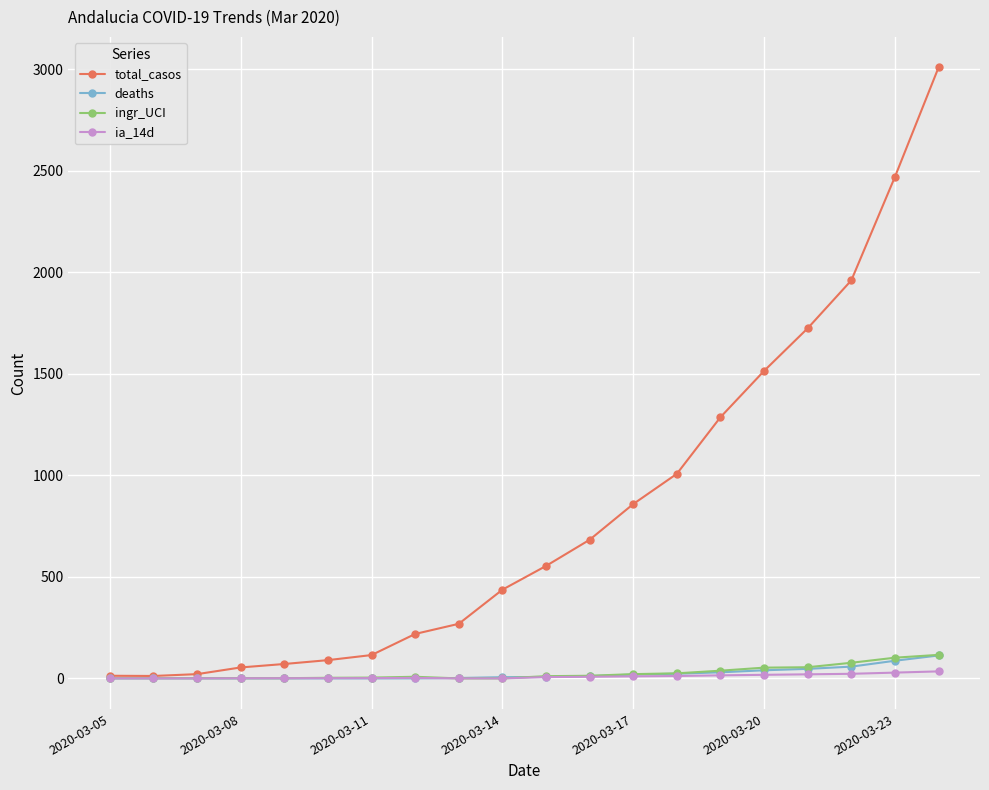

Which series has the widest spread of values?

total_casos